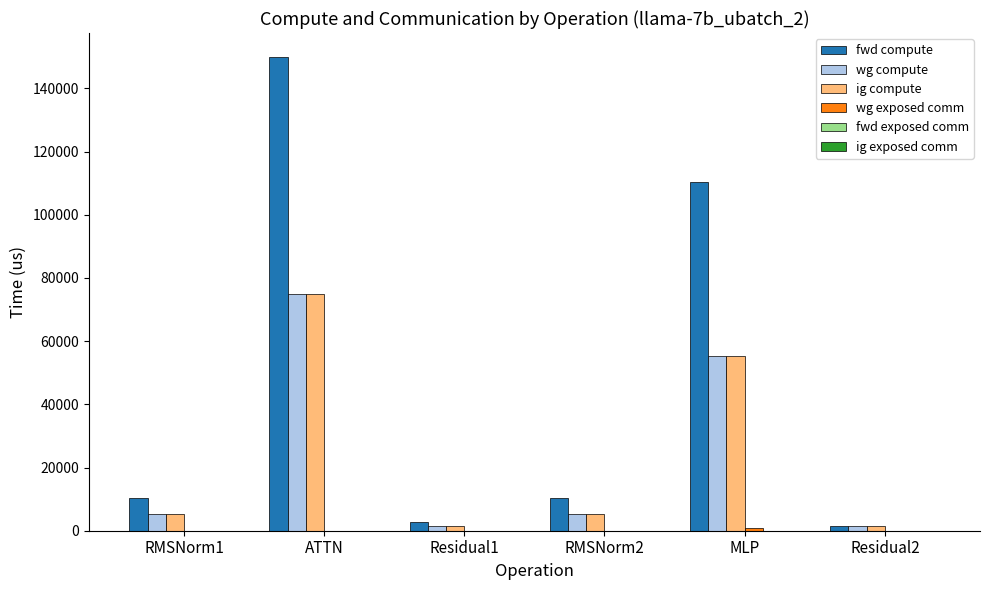

Between Residual1 and MLP, which series saw the biggest shift?

fwd compute